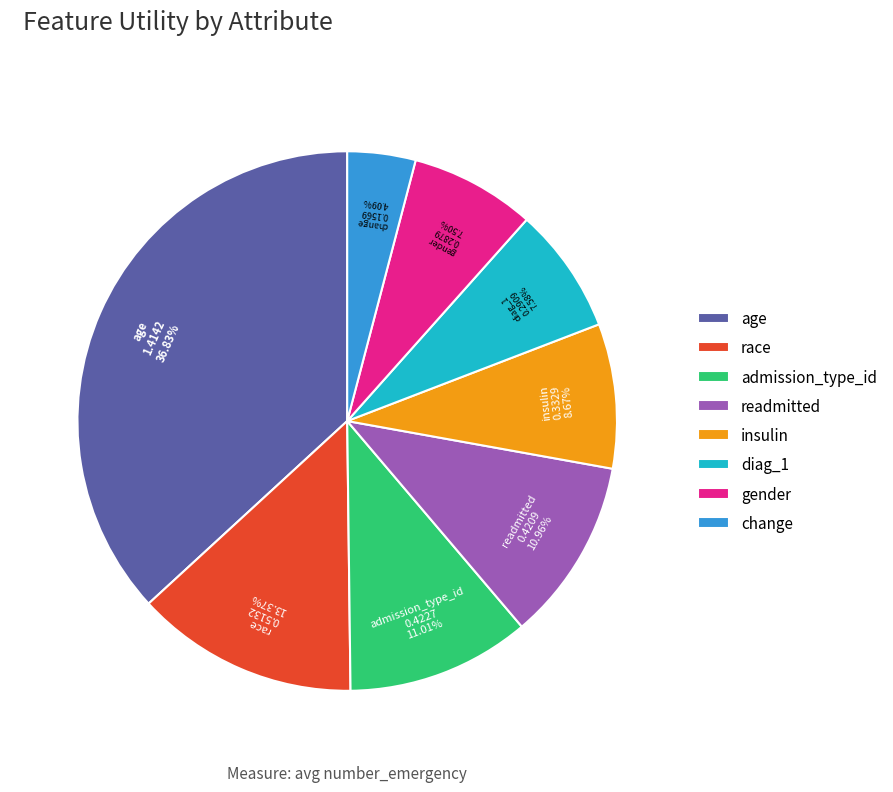

Which slice is the largest?

age